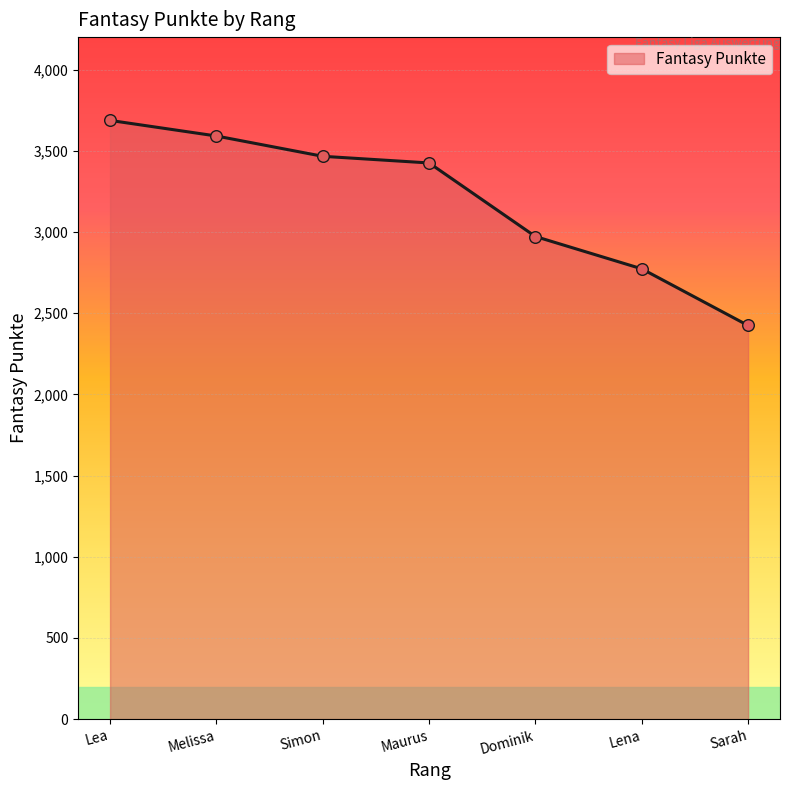

What is the ratio of the value at Dominik to the value at Simon?

0.9